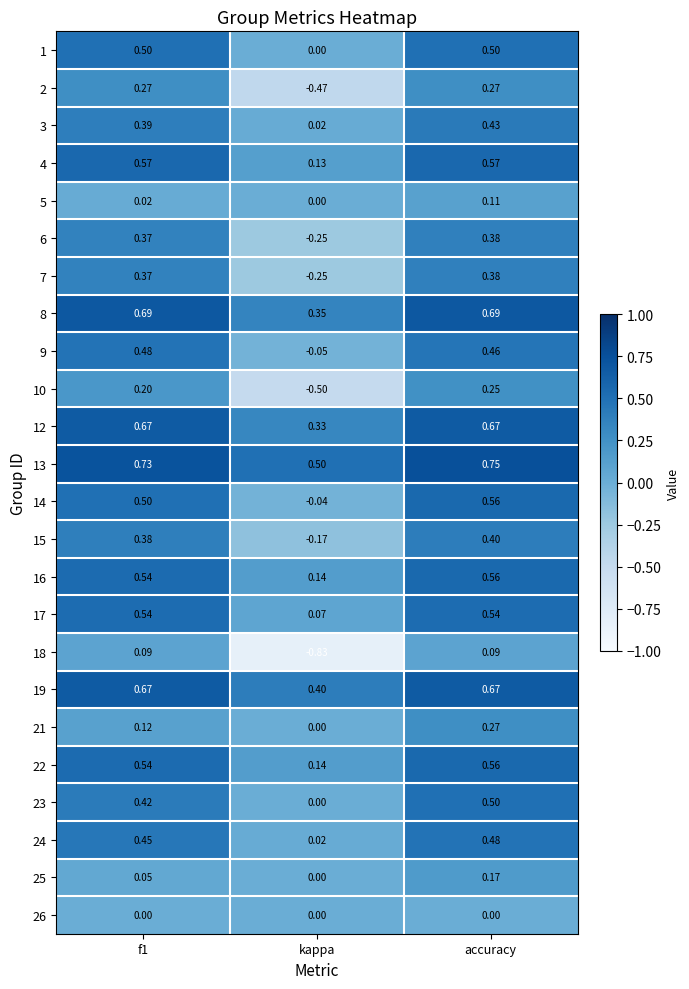

At which category is the sum across all series the highest?

accuracy